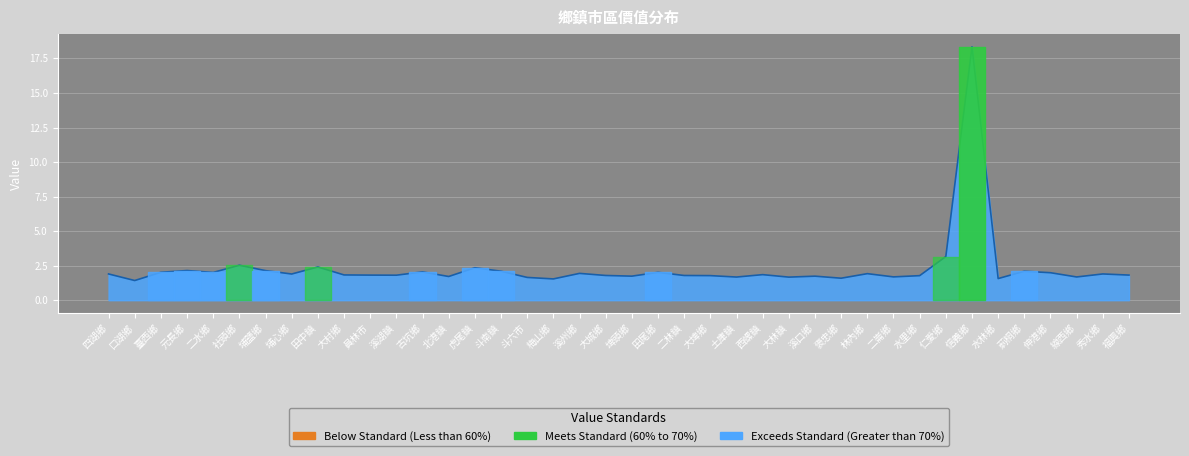

What is the average value?

2.3